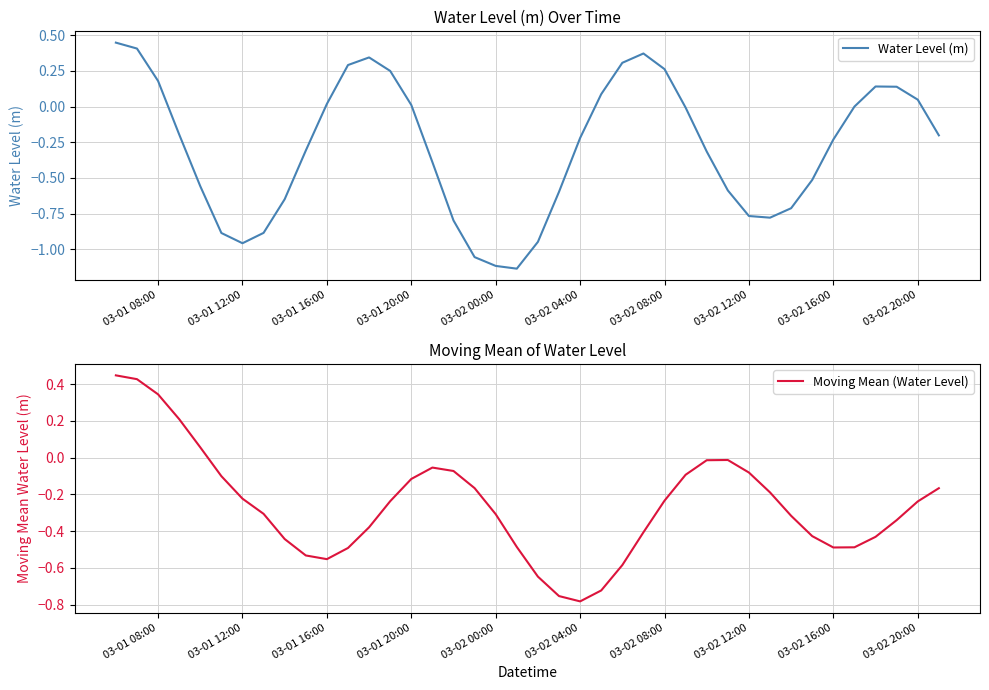

The Moving Mean (Water Level) series shows -0.4 at 03-02 20:00. True or false?

False